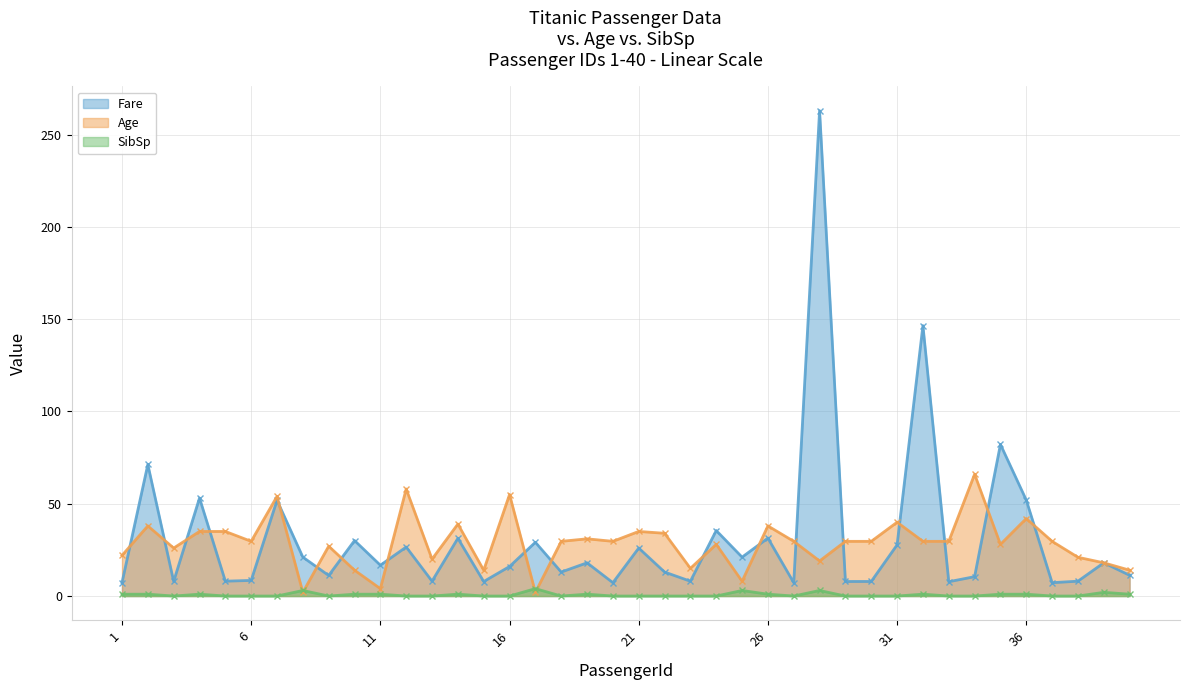

Which series has the widest spread of values?

Fare